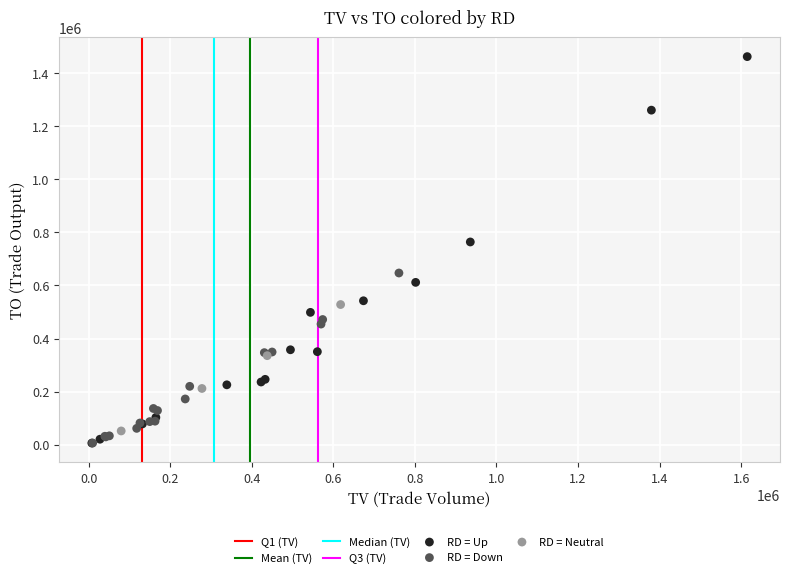

Which series reaches the maximum Y coordinate?

RD = Up